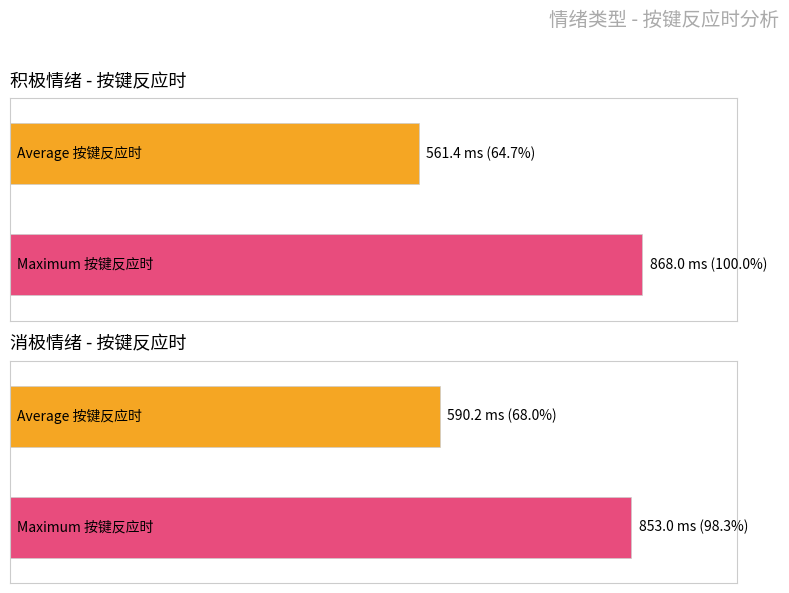

Does the chart contain any negative values?

No